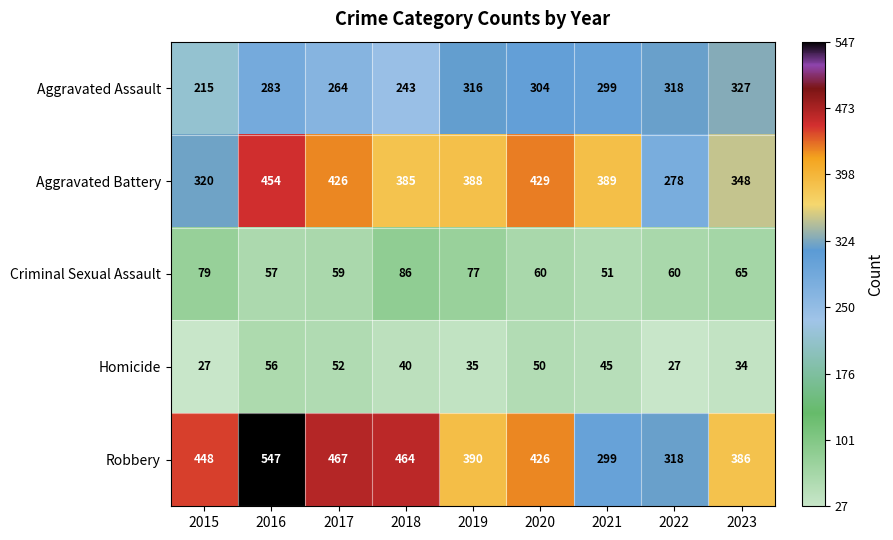

What is the difference between the Homicide values at 2017 and 2016?

4